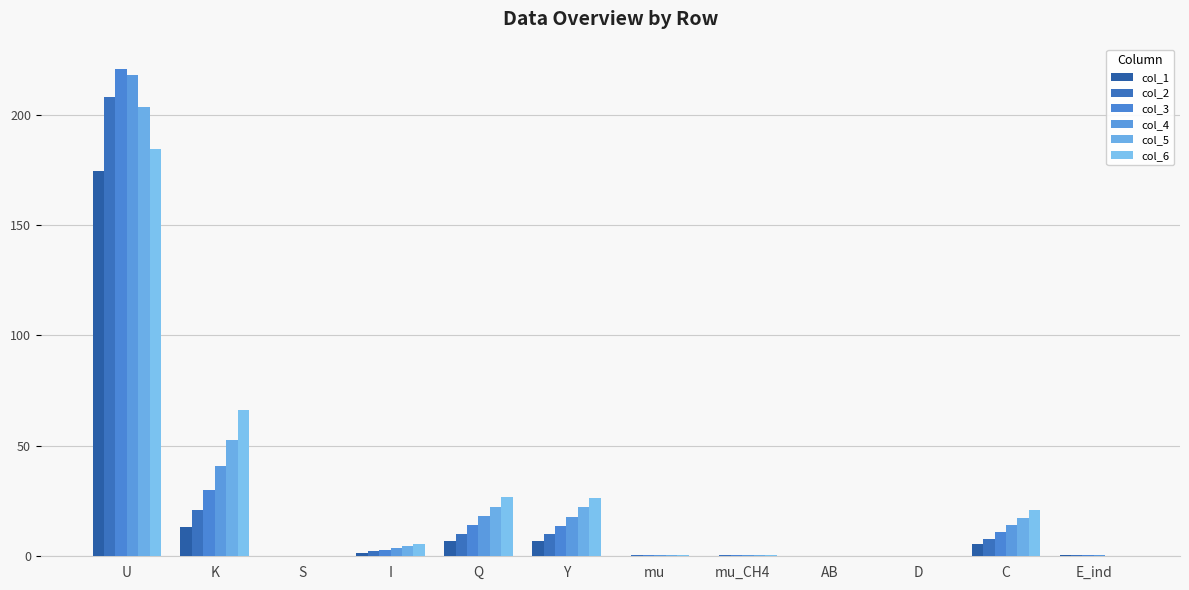

Is it true that col_3 equals 0.5 at mu_CH4?

True